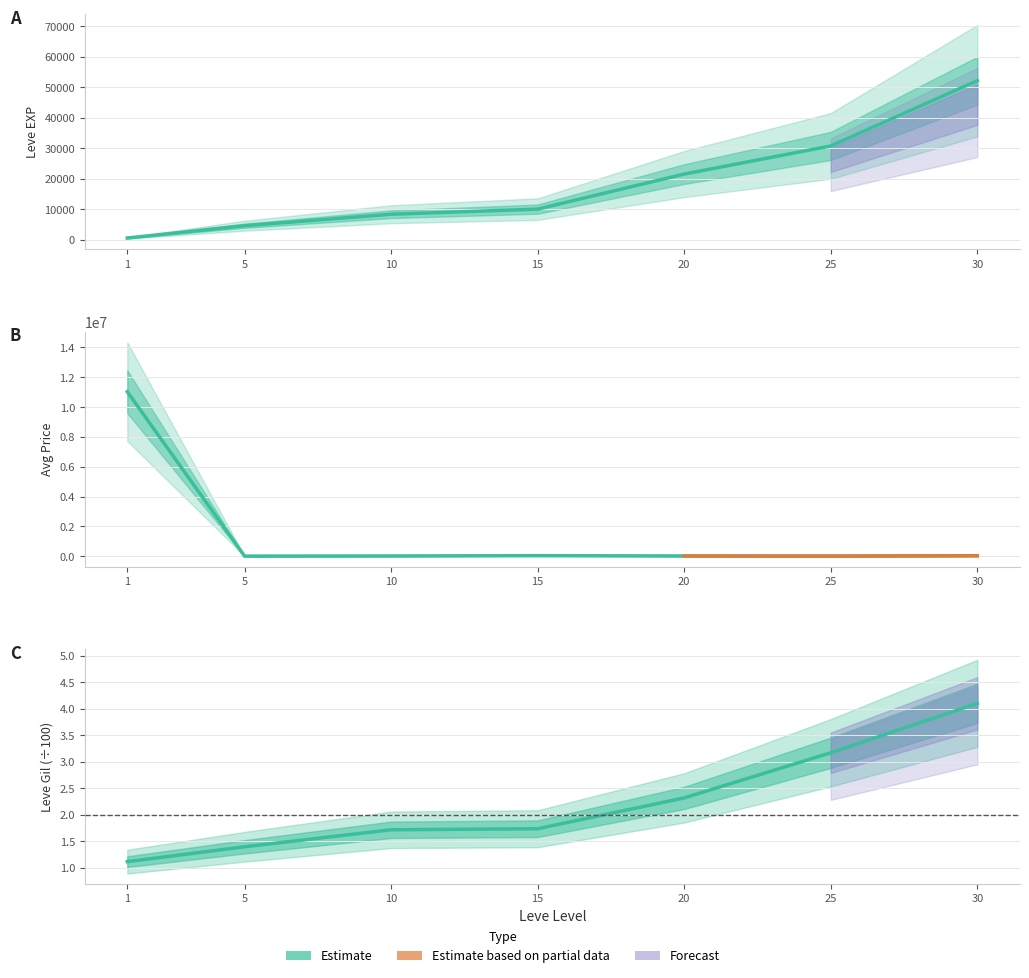

Rank the categories by Leve Gil value from lowest to highest.

1, 5, 10, 15, 20, 25, 30